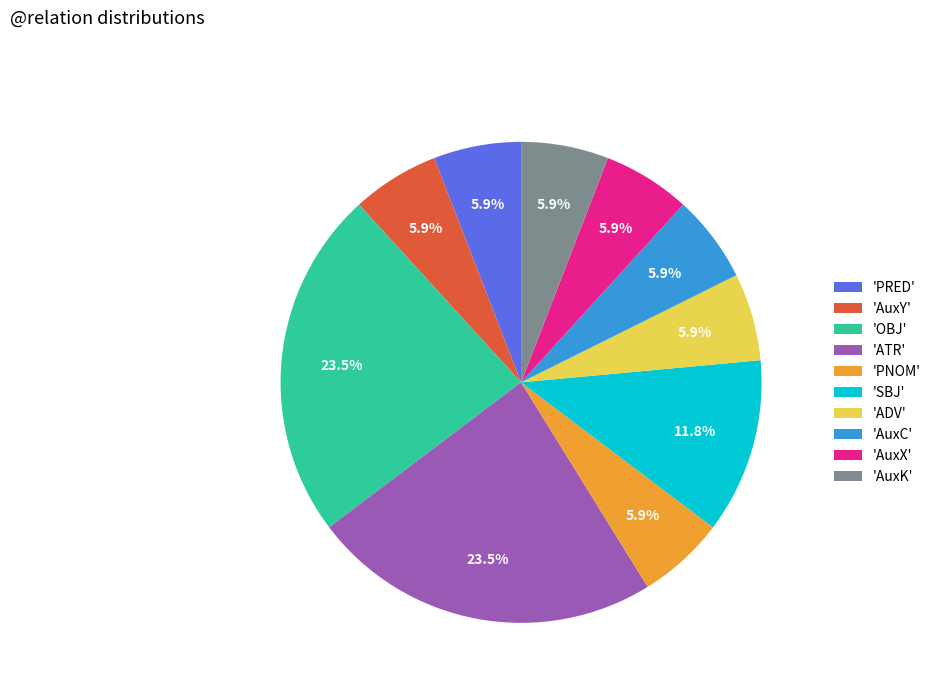

To the nearest percent, what is the difference between the largest and smallest slice percentages?

18%